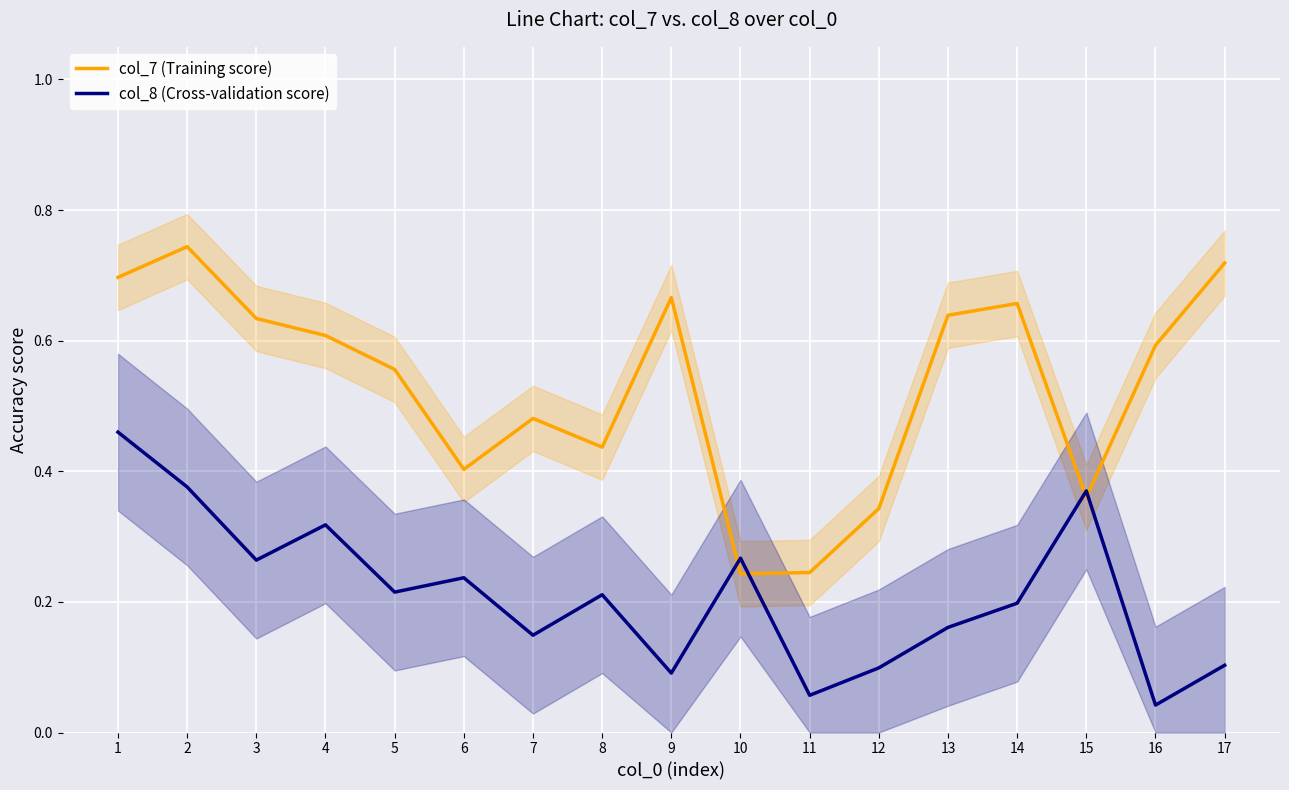

Does the chart display data point markers on the line(s)?

No